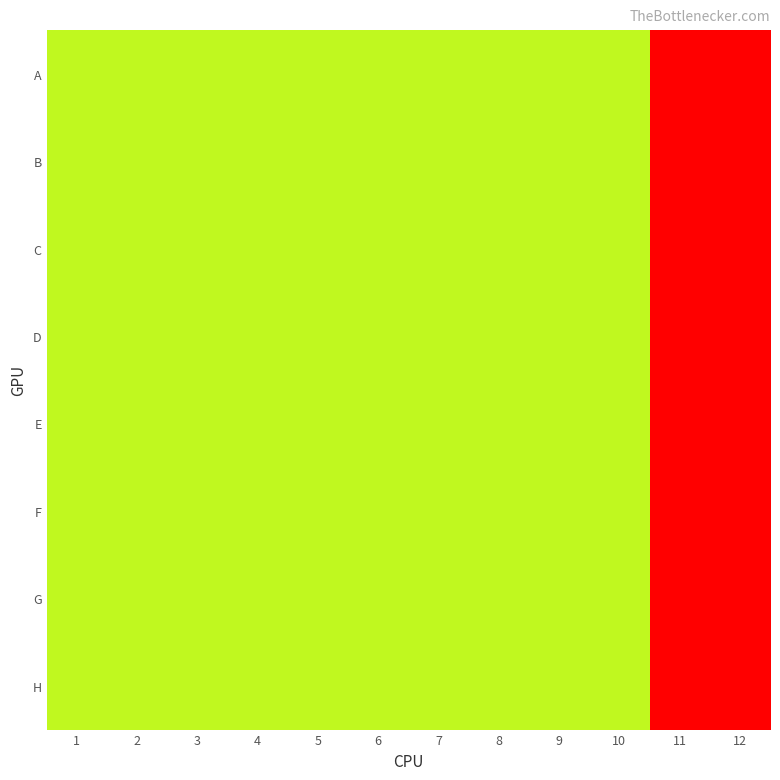

Rank the series by their maximum value, from lowest to highest.

A, B, C, D, E, F, G, H